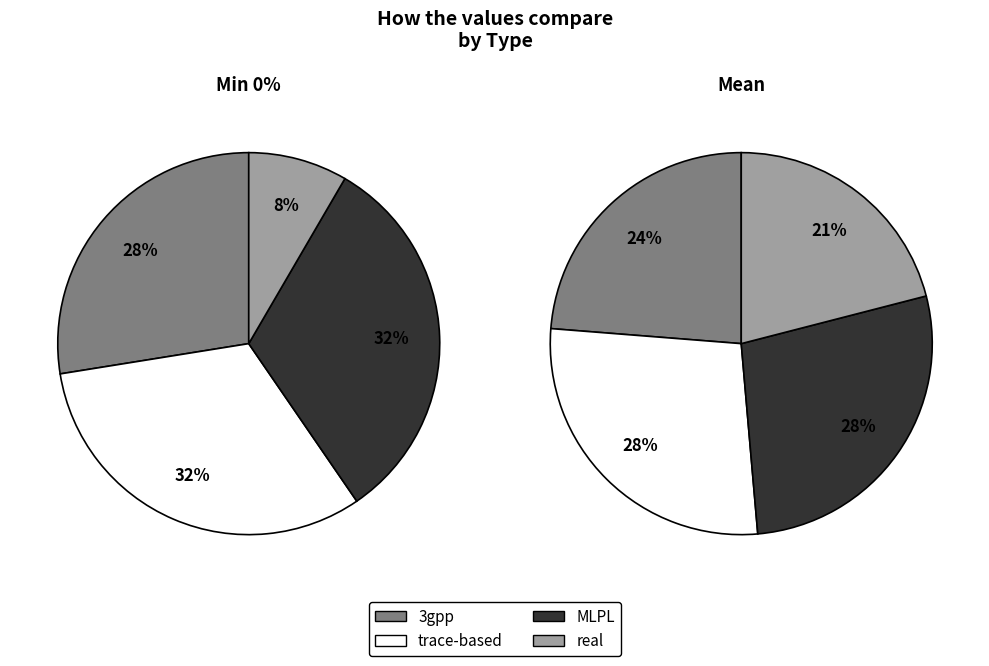

To the nearest percent, what percentage of the pie is values_min?

28%